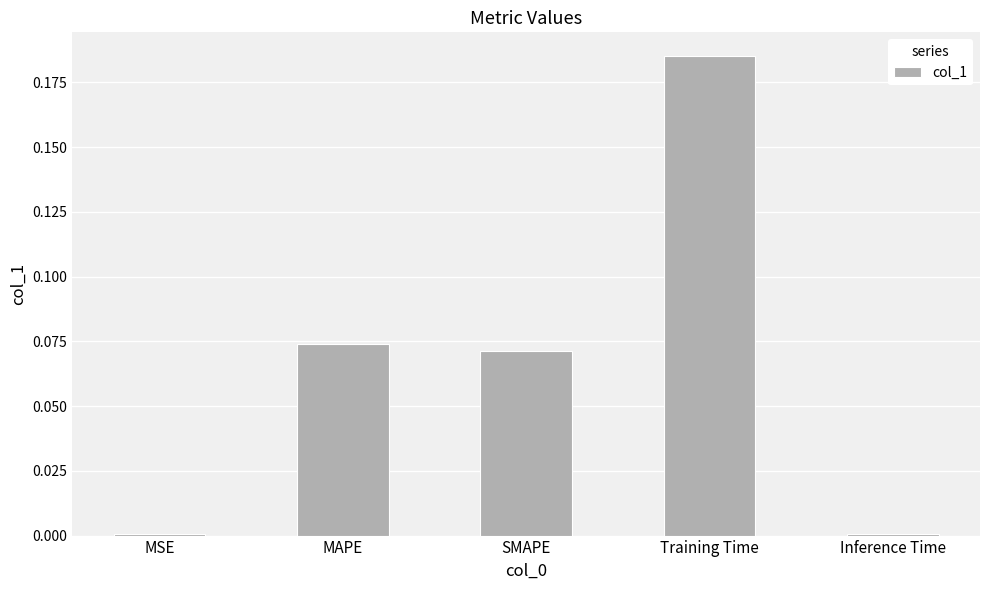

At which category does the chart reach its peak across all series?

Training Time